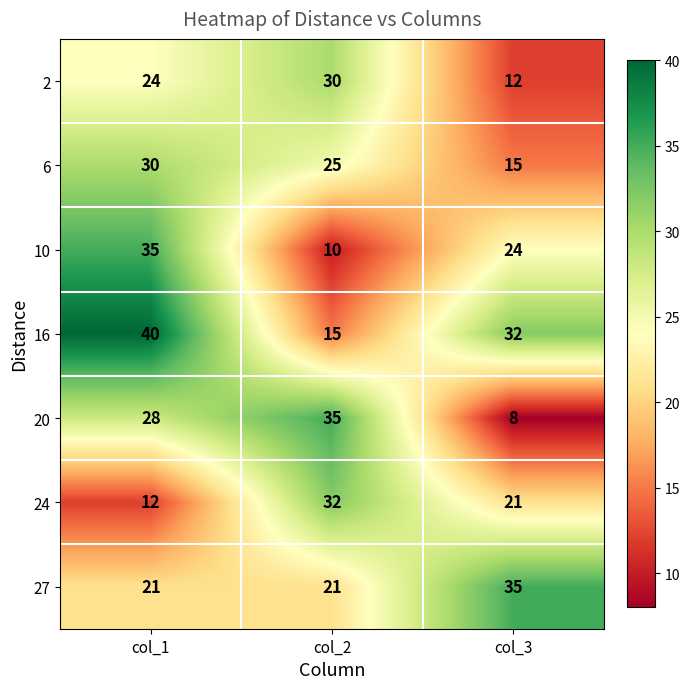

At which category does the chart reach its peak across all series?

col_1